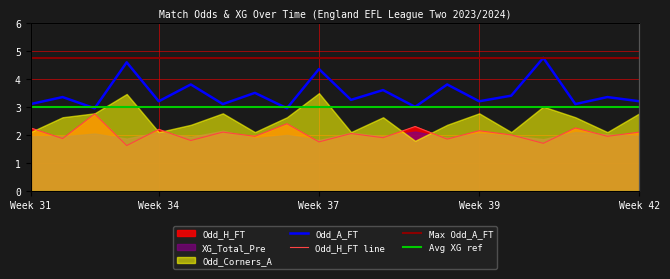

What is the difference between the Odd_H_FT values at 2023-08-26 and 2023-10-14?

0.1